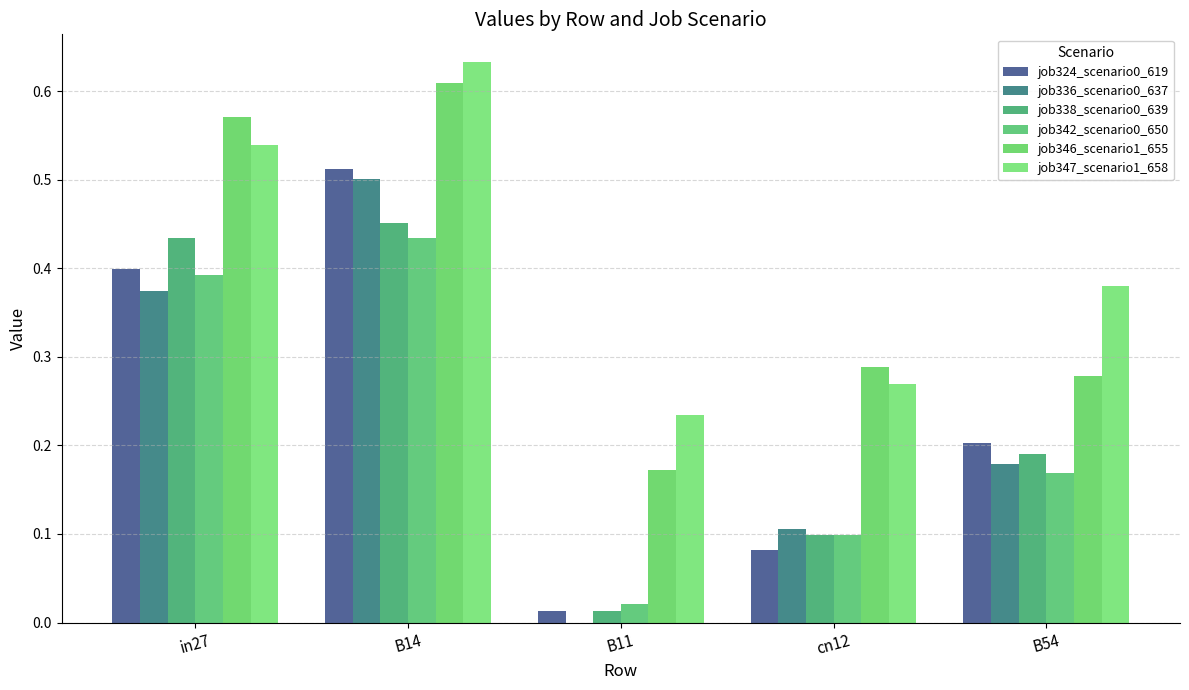

What is the difference between the highest and lowest values at in27?

0.2